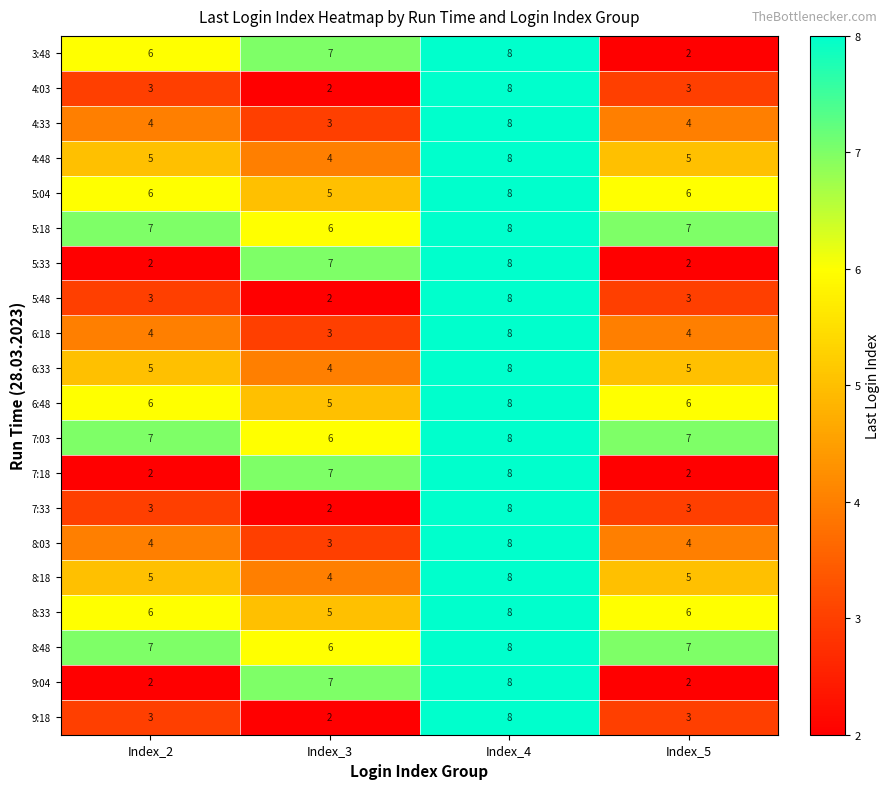

What is the sum of the 6:48 values at Index_2 and Index_3?

11